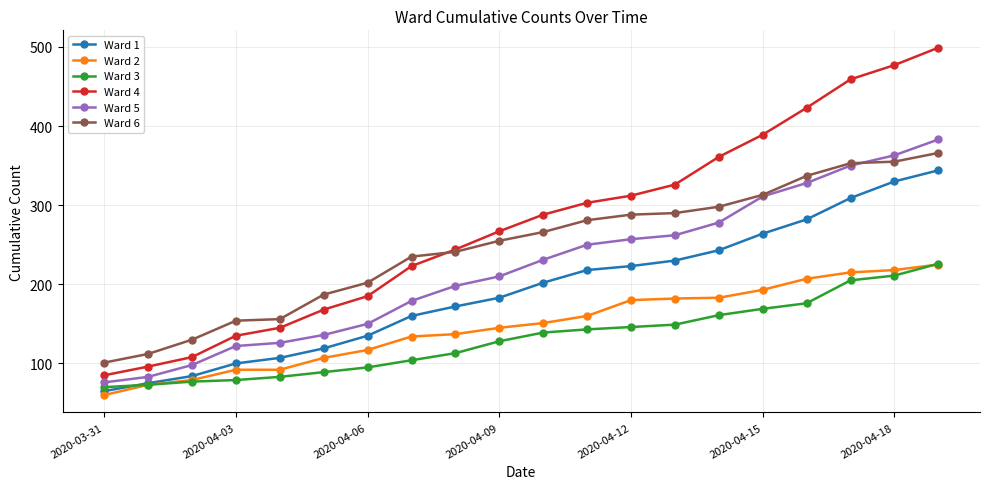

What is the highest value of the Ward 1 series?

344